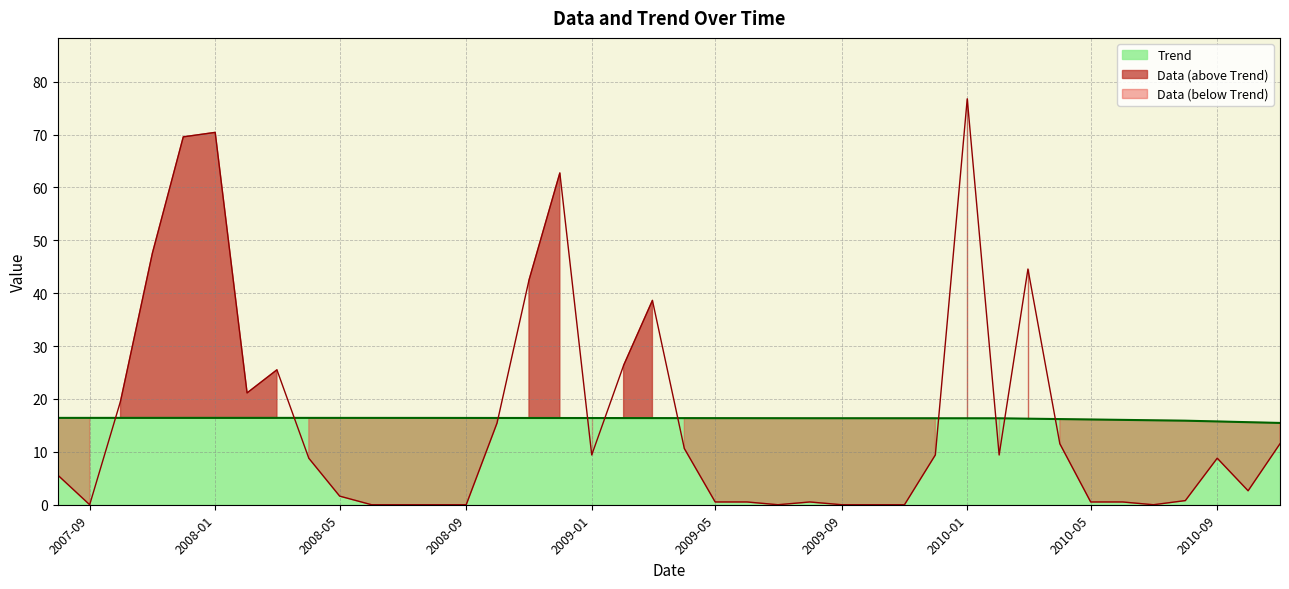

What are all the series names shown in the legend?

Data, Trend